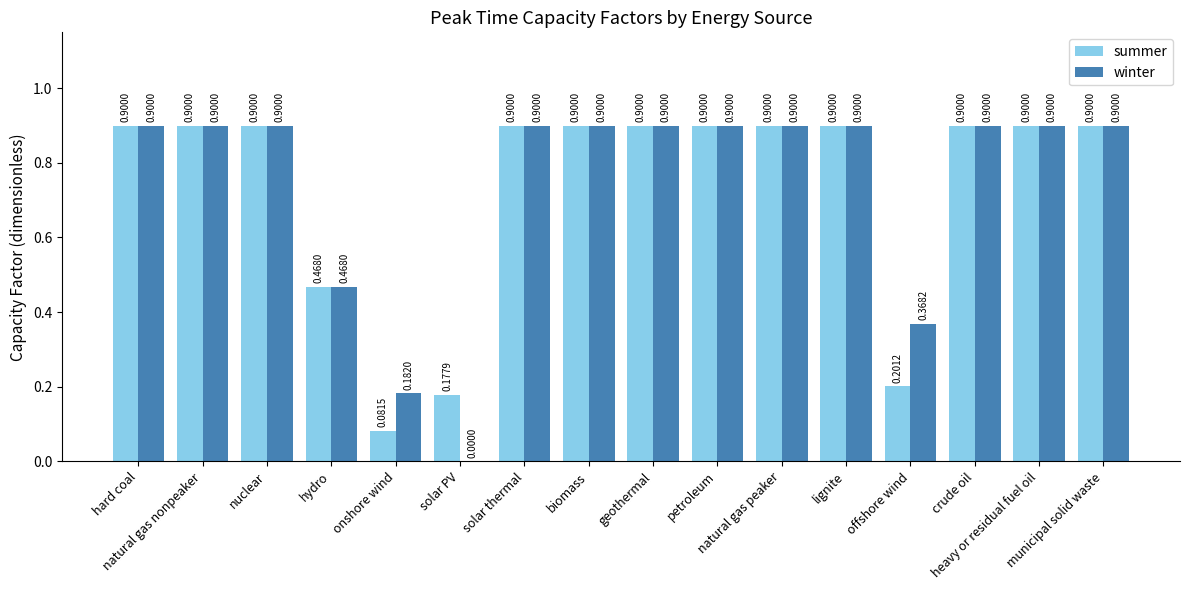

What is the sum of all winter values?

11.8